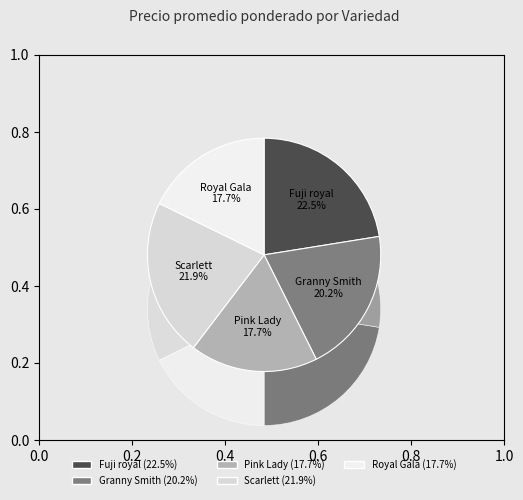

Which category has the smallest portion of the pie?

Pink Lady